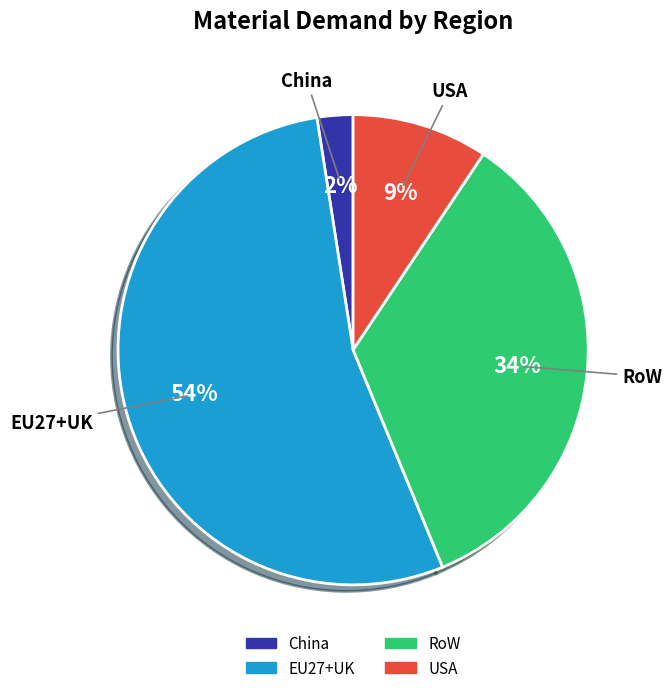

Count the number of slices in the pie.

4